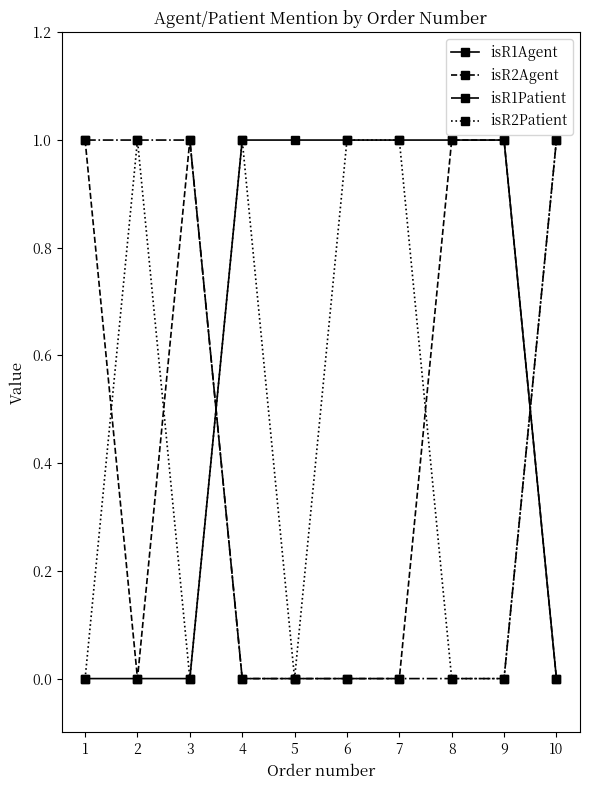

Is the value of isR2Patient at 5 greater than the value of isR1Agent at 8?

No